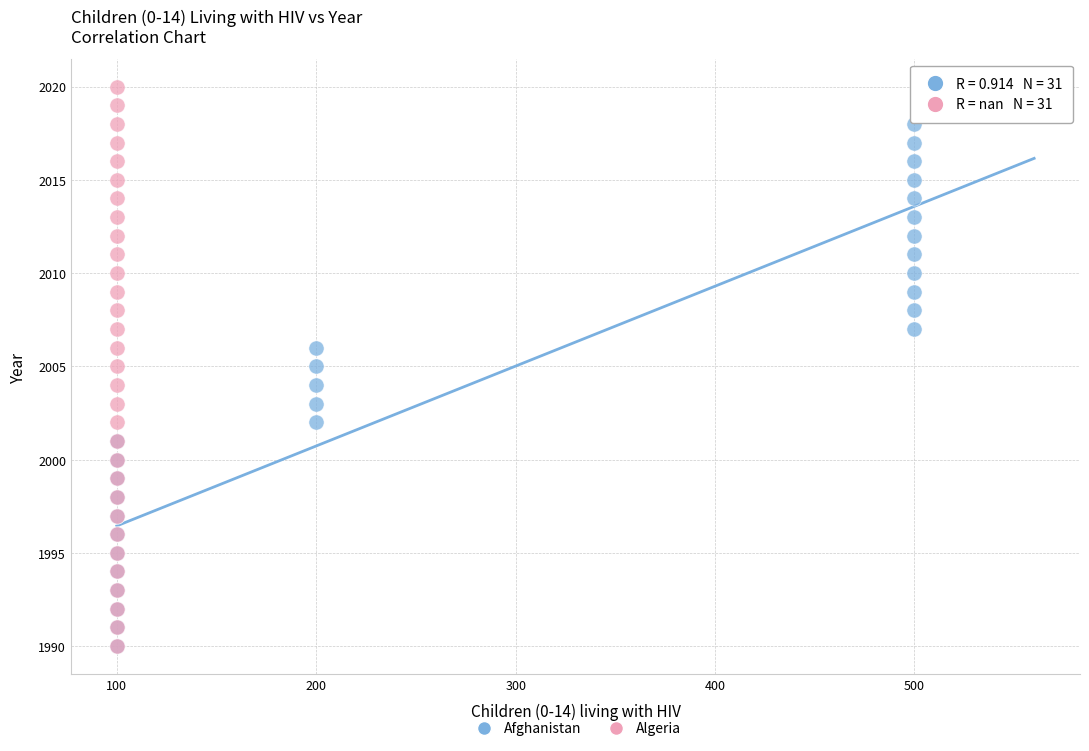

What are all the series names shown in the legend?

Afghanistan, Algeria